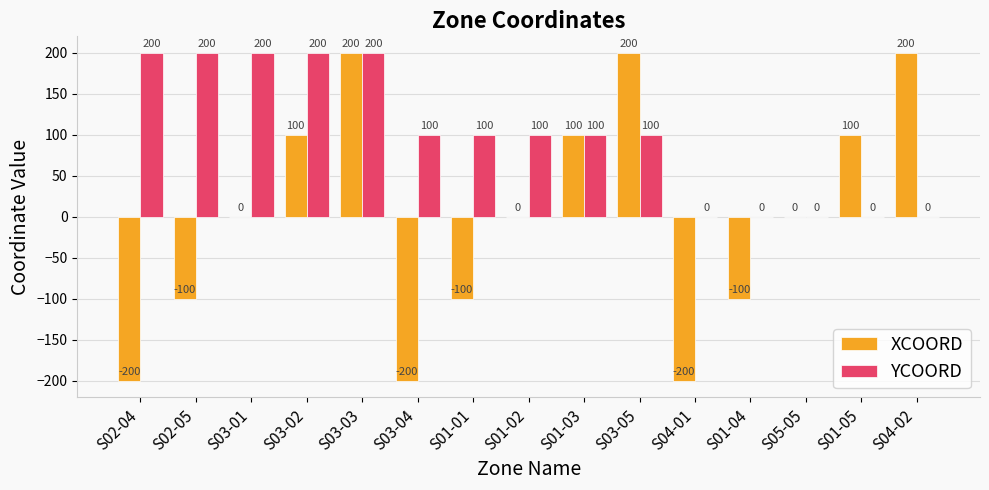

What is the total value across all series at S03-04?

-100